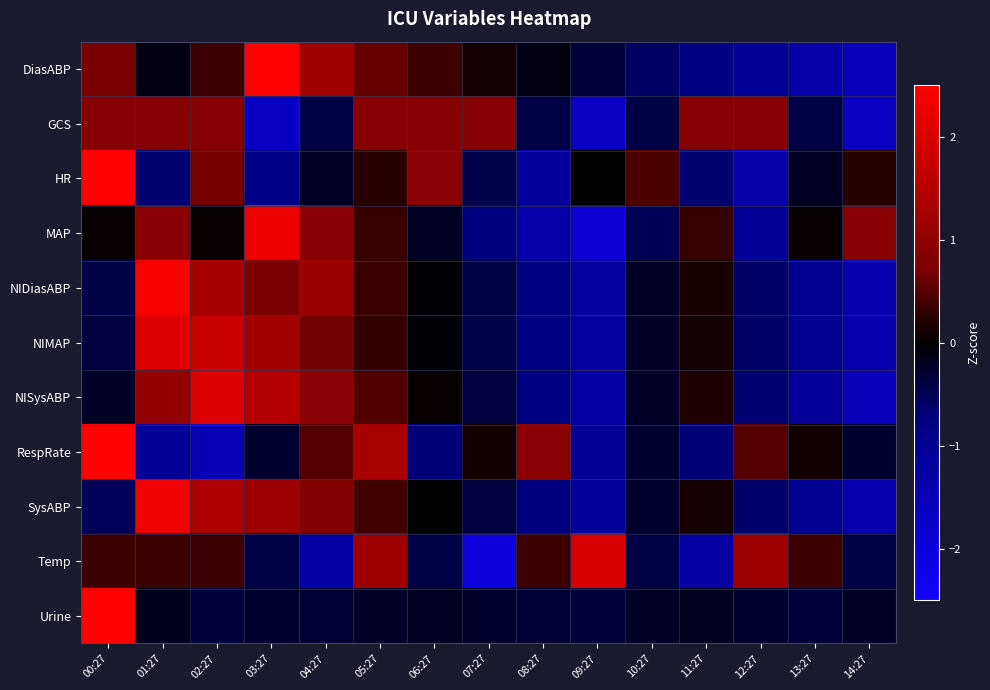

What is the spread (max minus min) of values at 01:27?

3.5